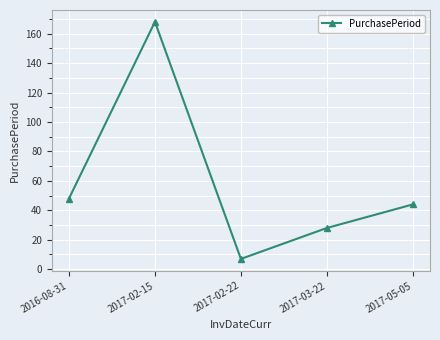

How many data points are less than 44?

2